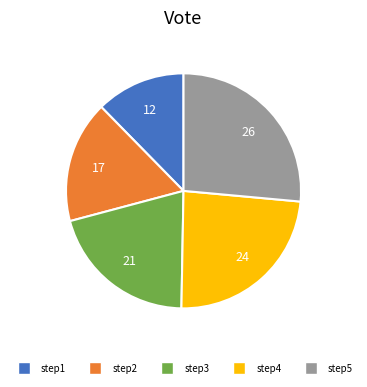

How many segments does this pie chart have?

5